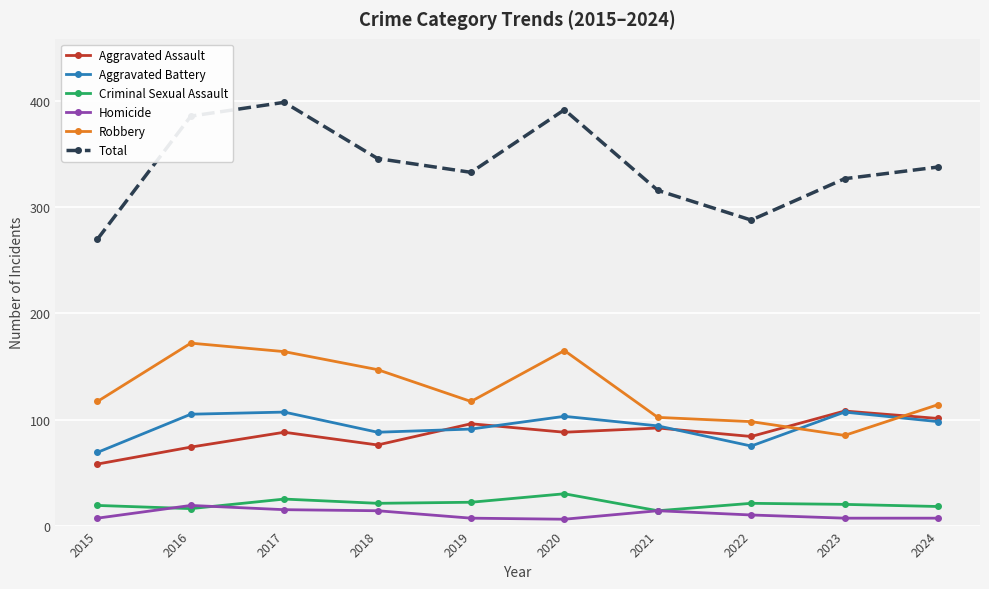

What is the minimum value for Aggravated Battery?

69